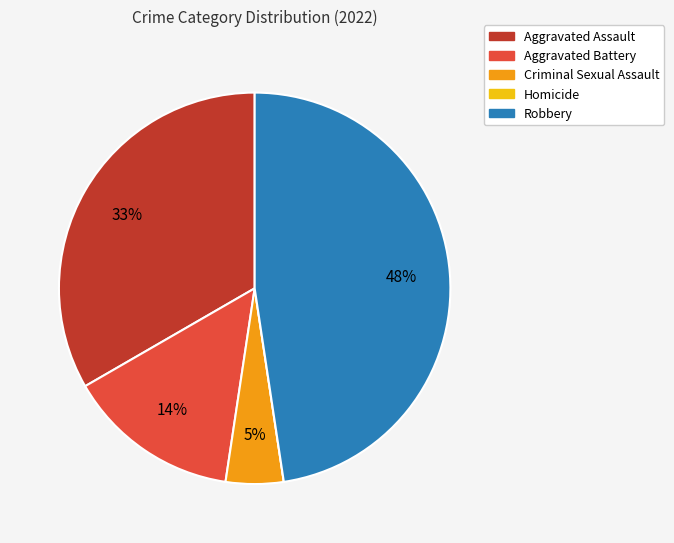

Is there any slice that represents more than half of the pie?

No